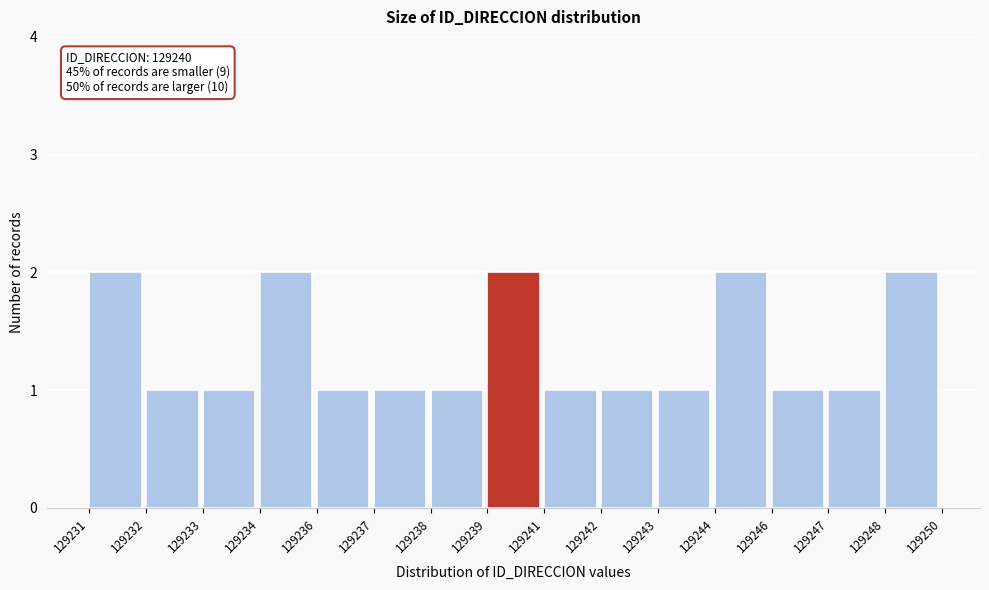

Reading right to left, extract all data points from this chart.

2	1	1	2	1	1	1	2	1	1	1	2	1	1	2